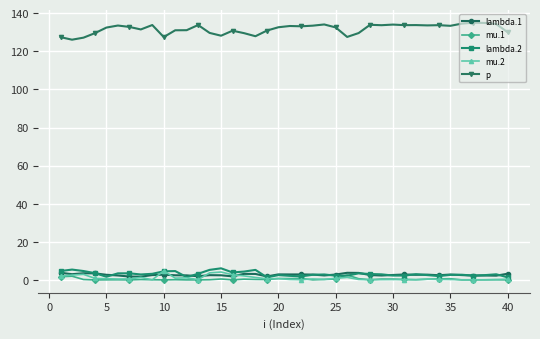

At how many categories does at least one series exceed 38?

40